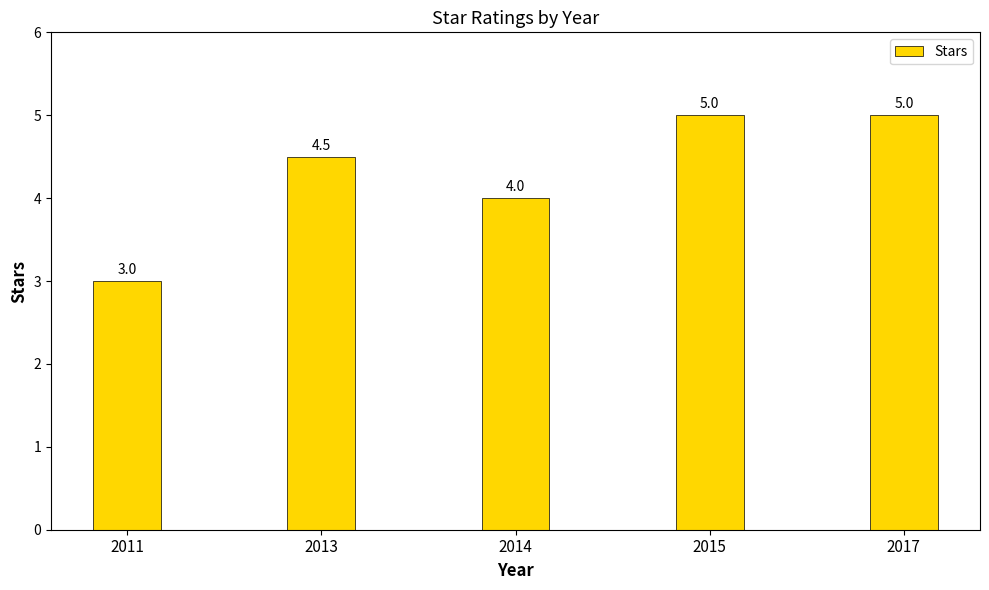

The chart shows a value of 4.0 at 2014. True or false?

True